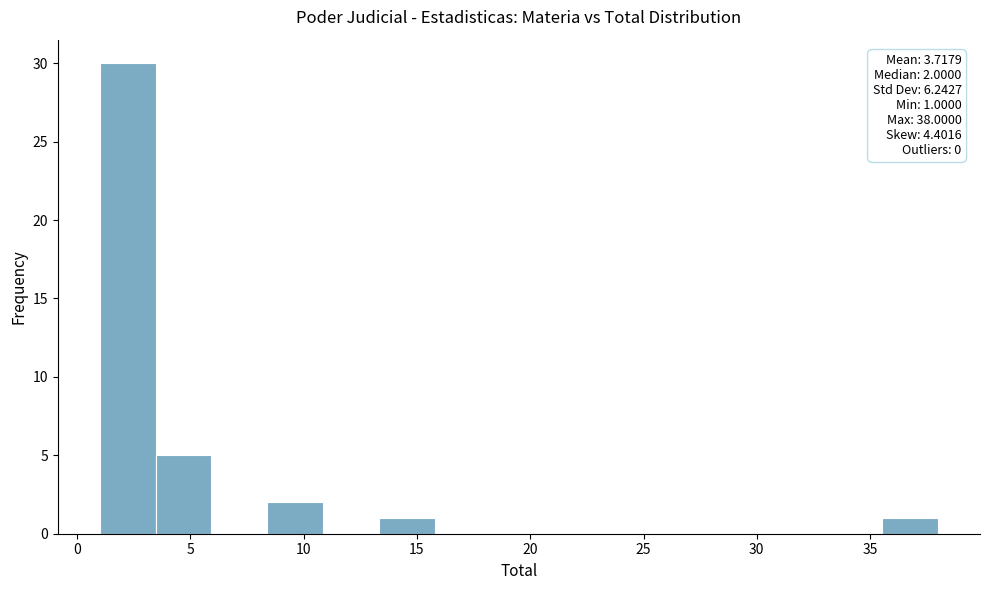

Over which range of the x-axis is the bar tallest?

1.0 to 3.5